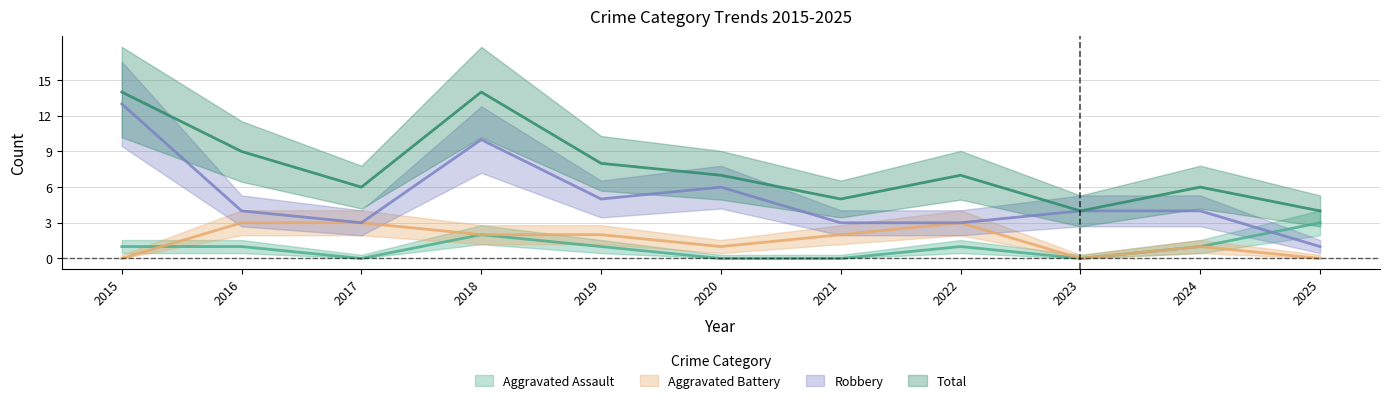

Reading left to right, list all the values displayed in this chart.

Aggravated Assault: 2015=1	2016=1	2017=0	2018=2	2019=1	2020=0	2021=0	2022=1	2023=0	2024=1	2025=3
Aggravated Battery: 2015=0	2016=3	2017=3	2018=2	2019=2	2020=1	2021=2	2022=3	2023=0	2024=1	2025=0
Robbery: 2015=13	2016=4	2017=3	2018=10	2019=5	2020=6	2021=3	2022=3	2023=4	2024=4	2025=1
Total: 2015=14	2016=9	2017=6	2018=14	2019=8	2020=7	2021=5	2022=7	2023=4	2024=6	2025=4